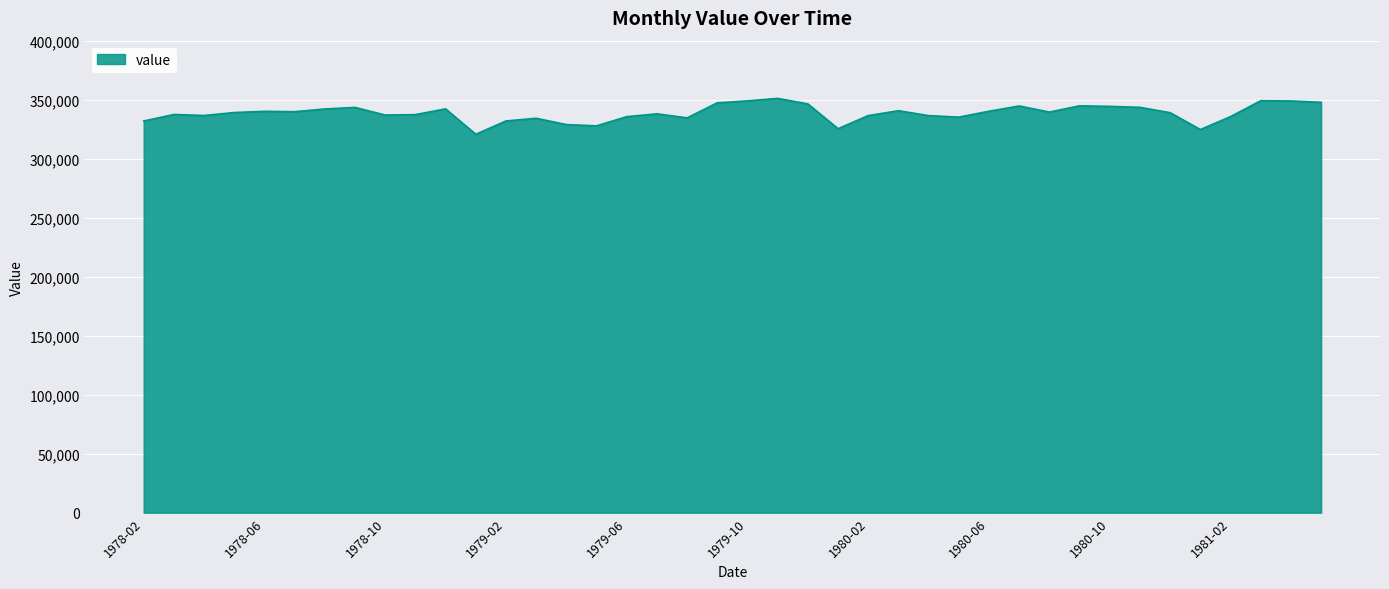

How many lines are shown in the chart?

1